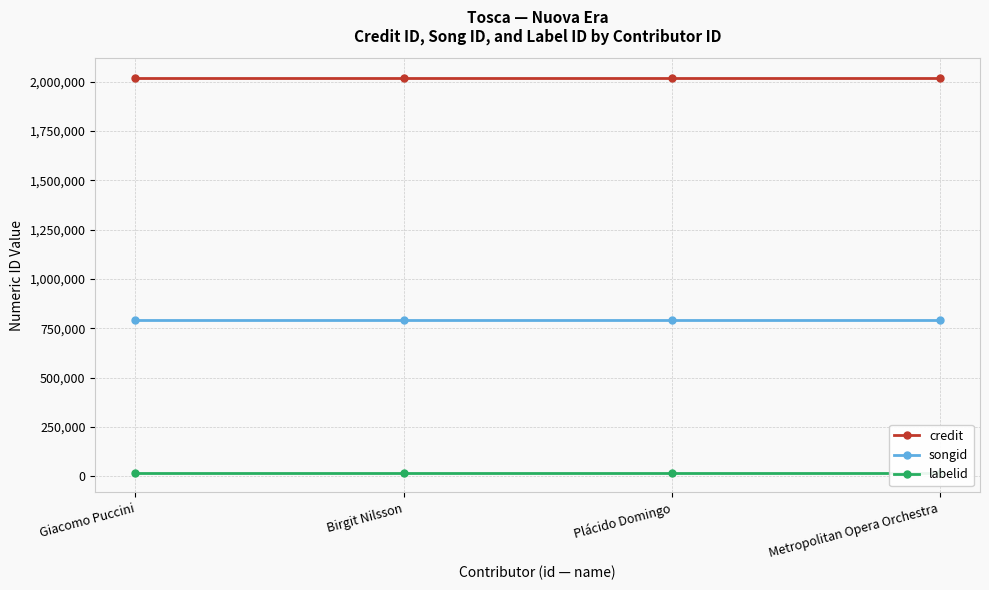

What is the label of the 3rd point from the left?

Plácido Domingo